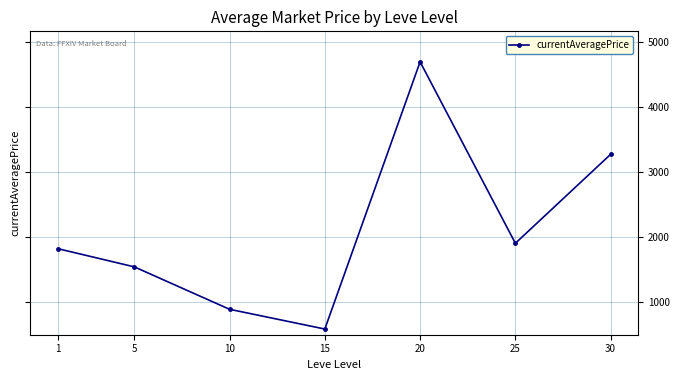

The value at 1 is 1226.5. True or false?

False